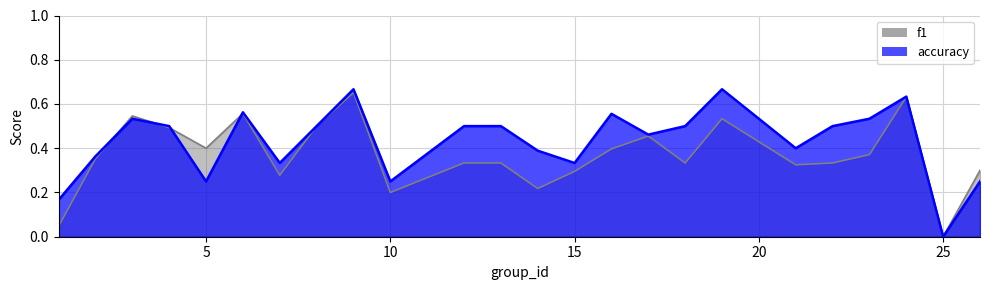

What is the sum of all f1 values?

8.9